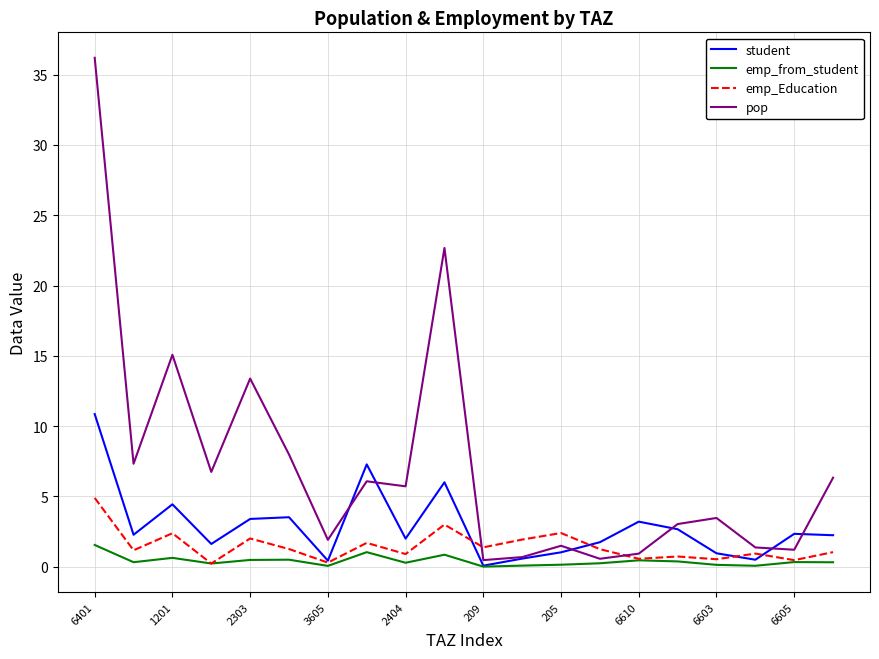

Rank the series by their maximum value, from lowest to highest.

emp_from_student, emp_Education, student, pop